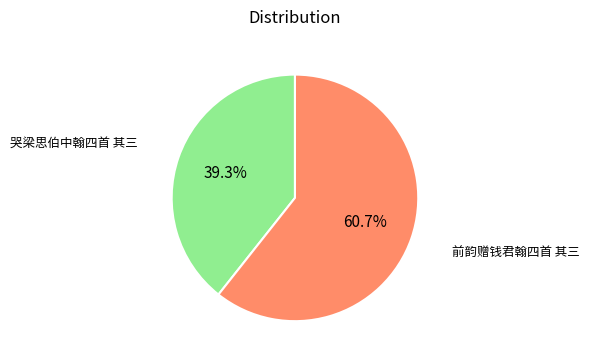

Is there any slice that represents more than half of the pie?

Yes